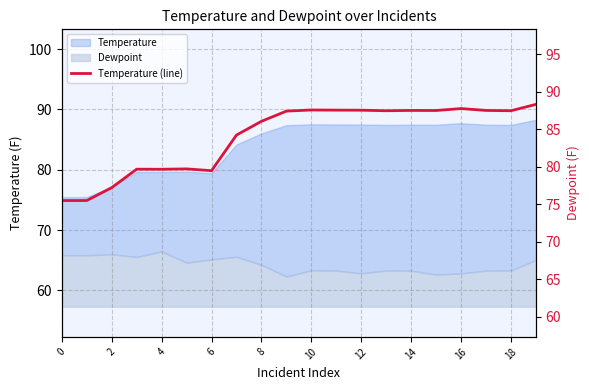

The chart shows a value of 120.6 at 10. True or false?

False